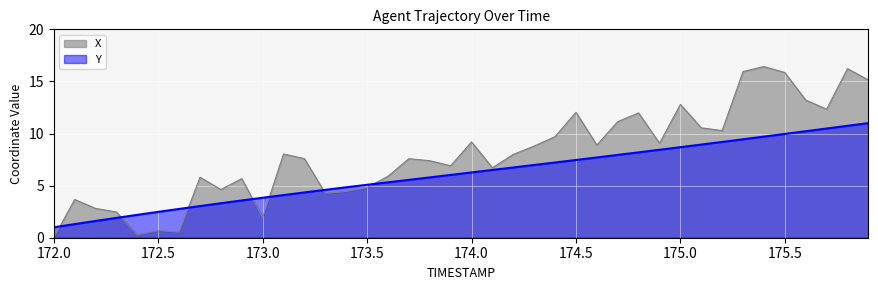

What is the label of the 24th point from the left?

174.3